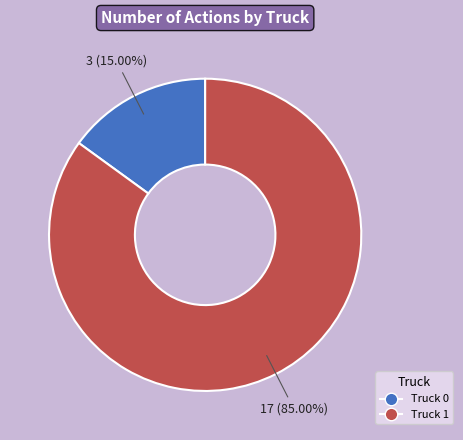

Does Truck 1 represent more than half of the total?

Yes